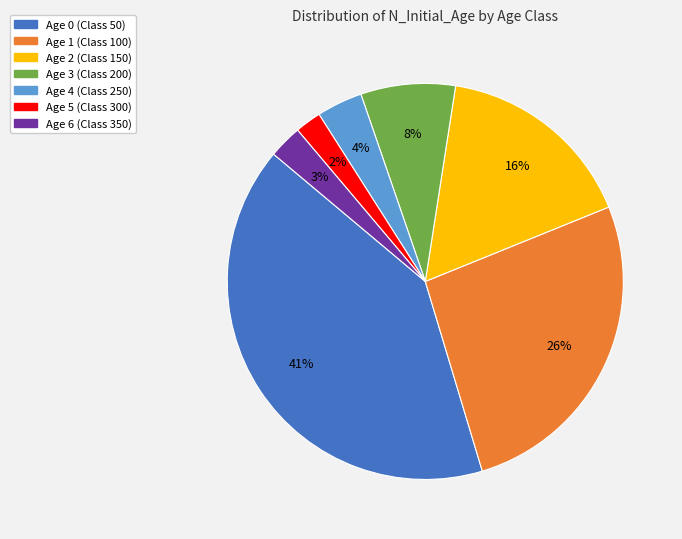

What is the largest slice in the pie chart?

Age 0 (Class 50)